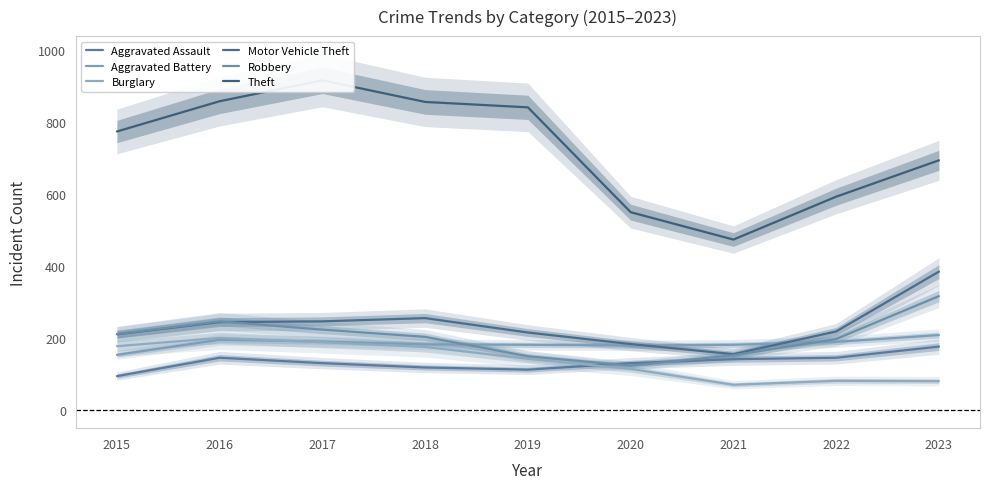

Rank the series by their maximum value, from lowest to highest.

Aggravated Assault, Burglary, Aggravated Battery, Robbery, Motor Vehicle Theft, Theft